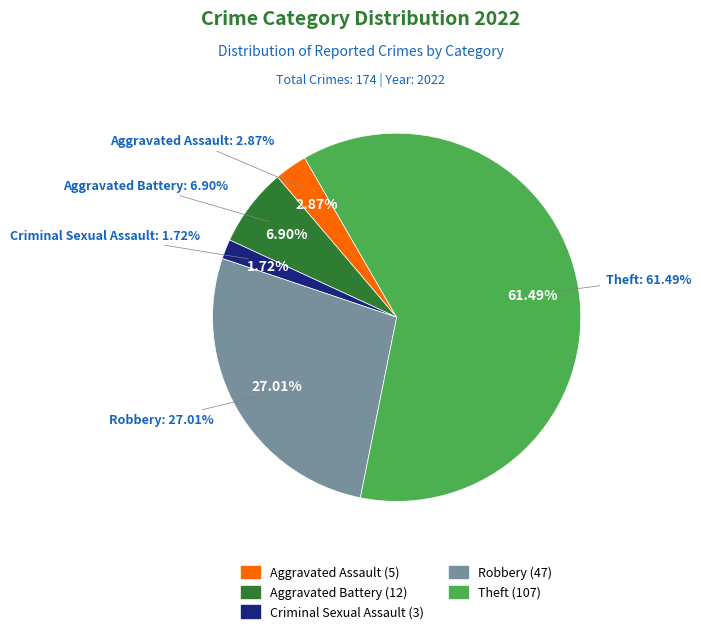

Approximately how many times larger is the value at Aggravated Battery compared to Criminal Sexual Assault?

4.0